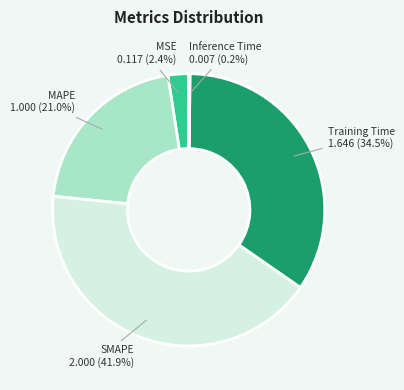

Do Training Time and MAPE together represent more than half of the pie?

Yes